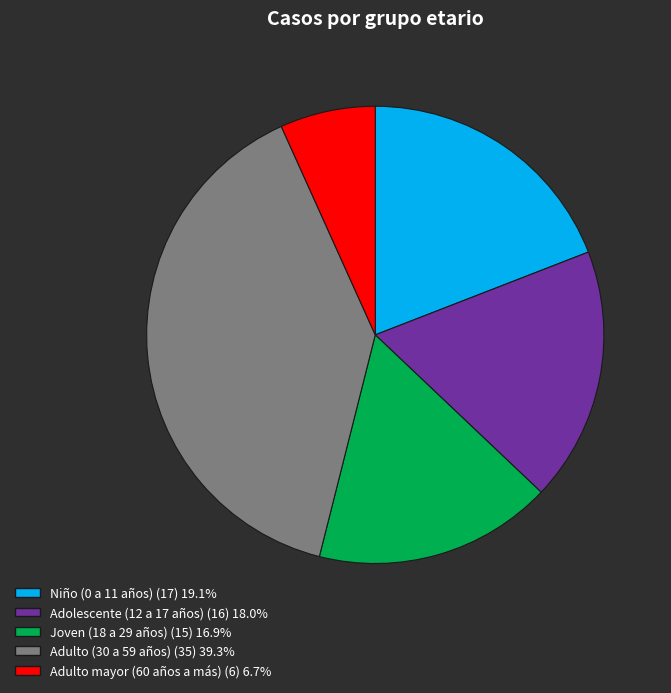

What is the ratio of the value at Adulto mayor (60 años a más) (6) 6.7% to the value at Niño (0 a 11 años) (17) 19.1%?

0.4